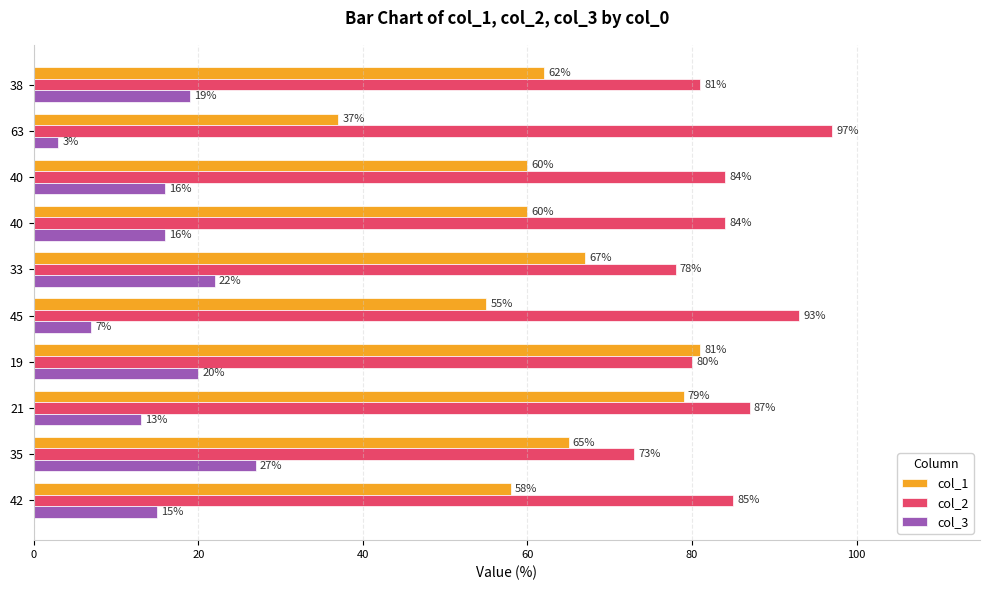

What are all the series names shown in the legend?

col_1, col_2, col_3